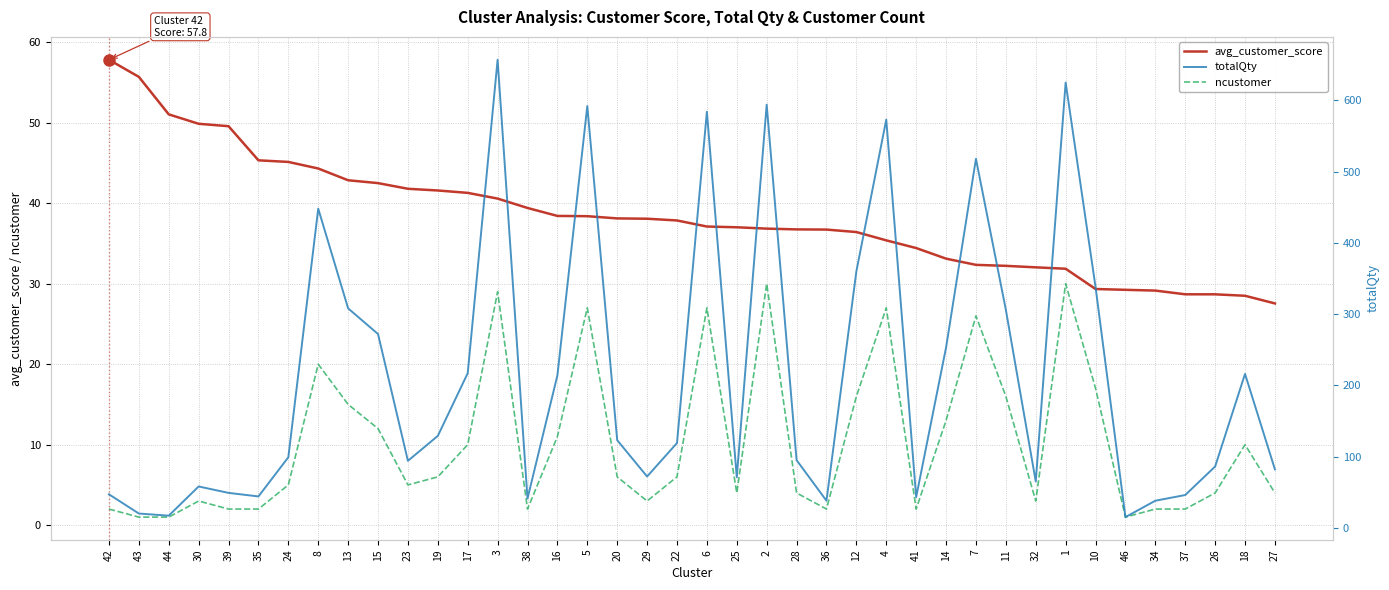

What is the total value across all series at 7?

576.3